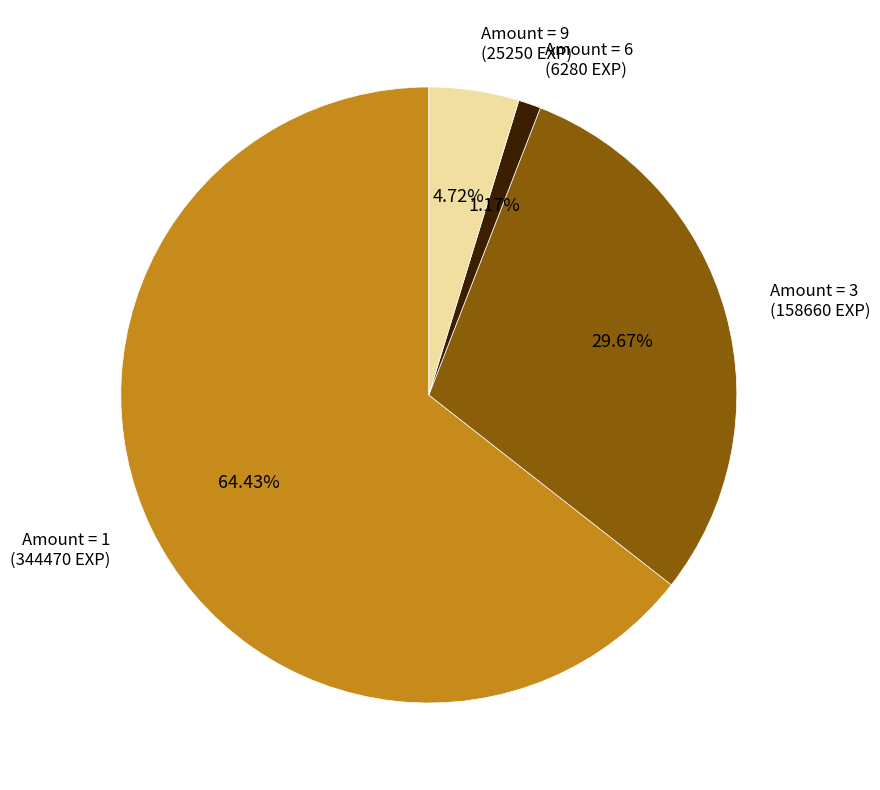

Is there a majority slice in this chart?

Yes